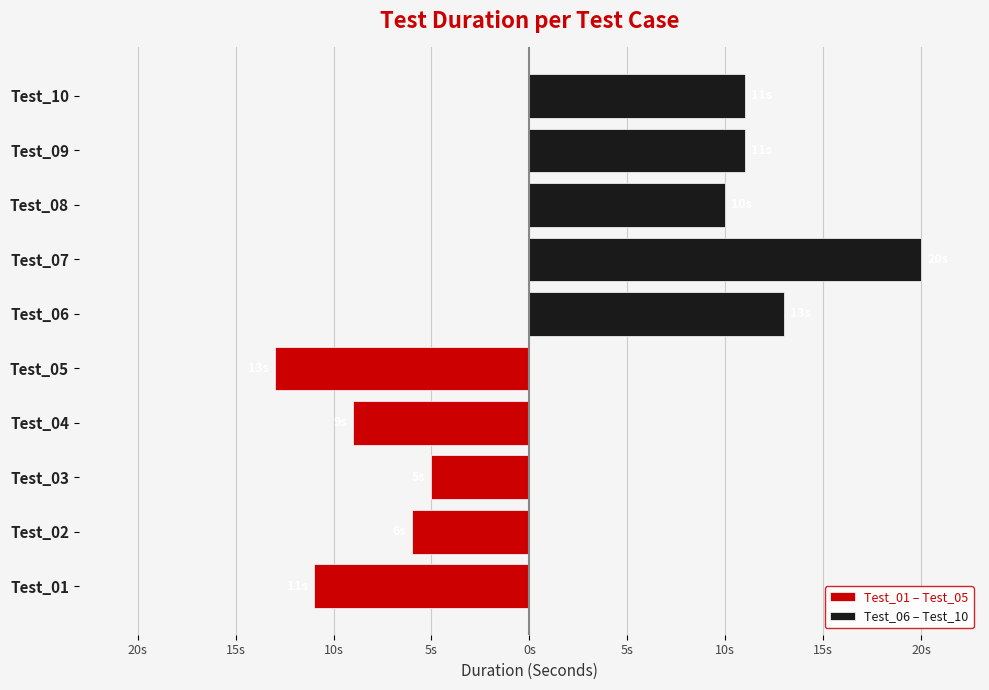

What is the sum of all Test_01 – Test_05 values?

-44